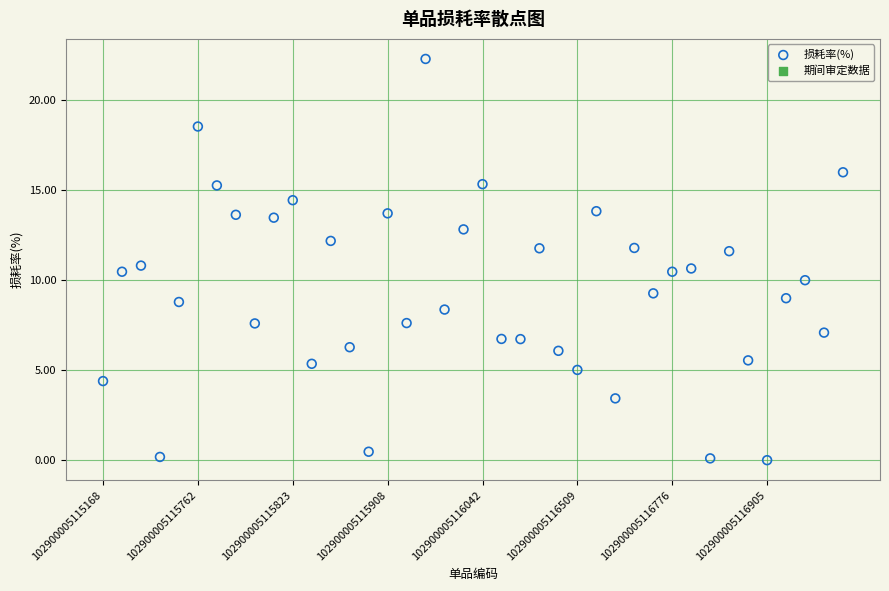

What is the range of Y values (max minus min)?

22.3